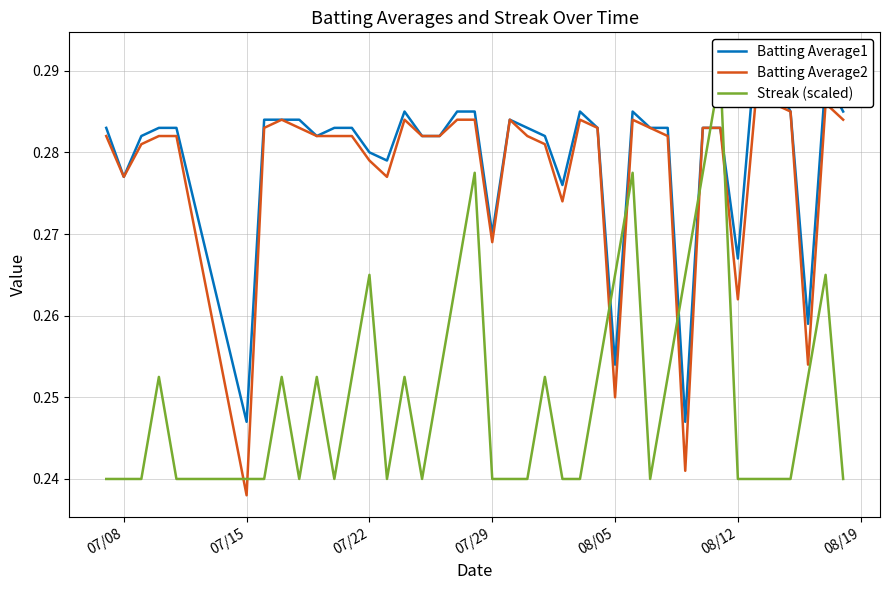

Is the value of Batting Average1 at 27 greater than the value of Streak (scaled) at 28?

Yes